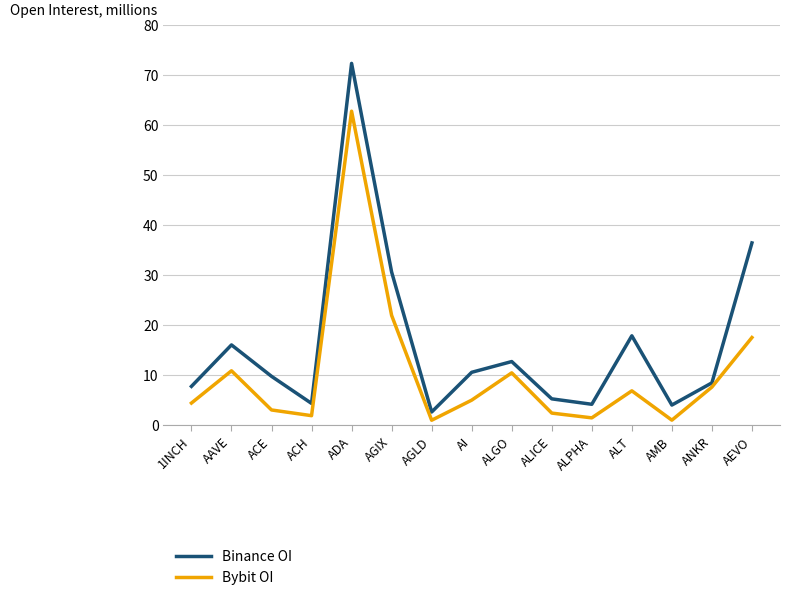

Is the value of Bybit OI at AMB greater than the value of Binance OI at ALICE?

No